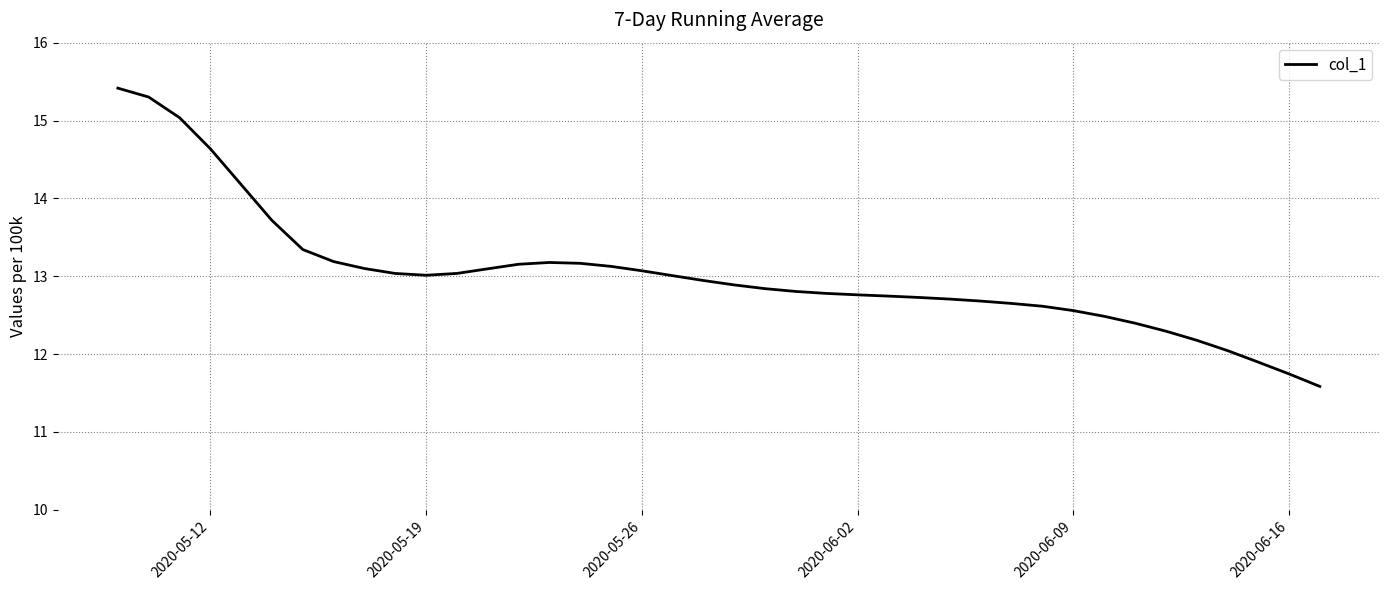

How many values are below 12?

3